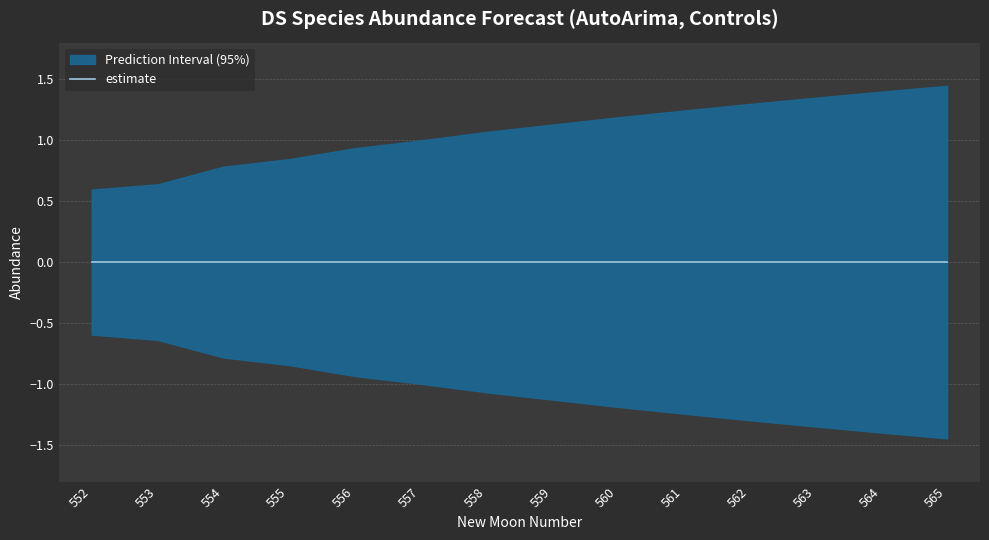

True or false: lower_pi has a value of -1.1 at 3.

False